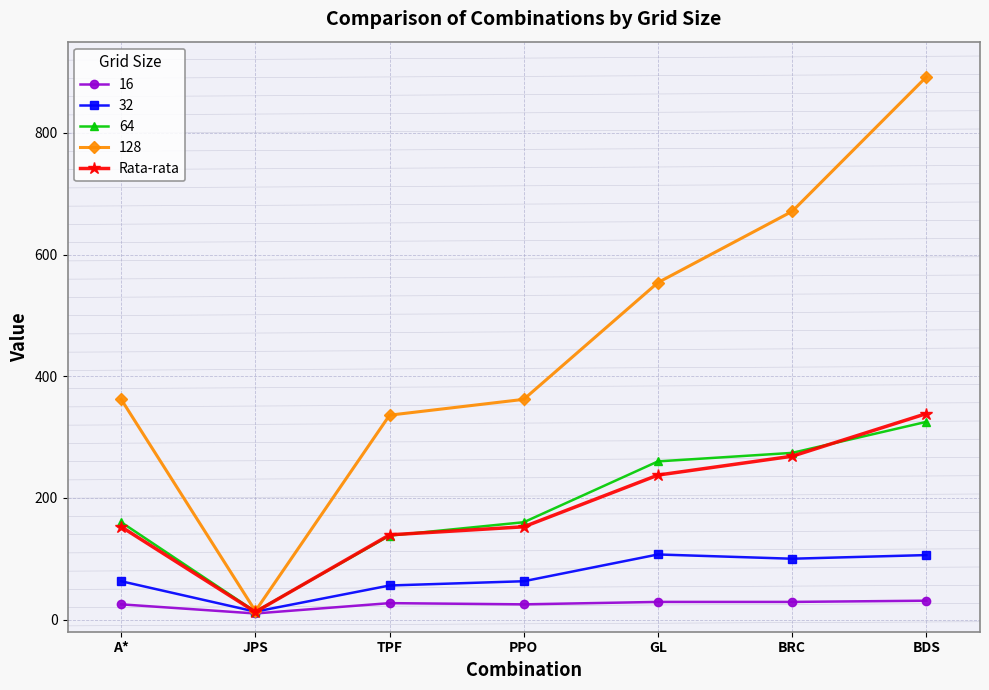

What is the label of the 1st point from the right?

BDS